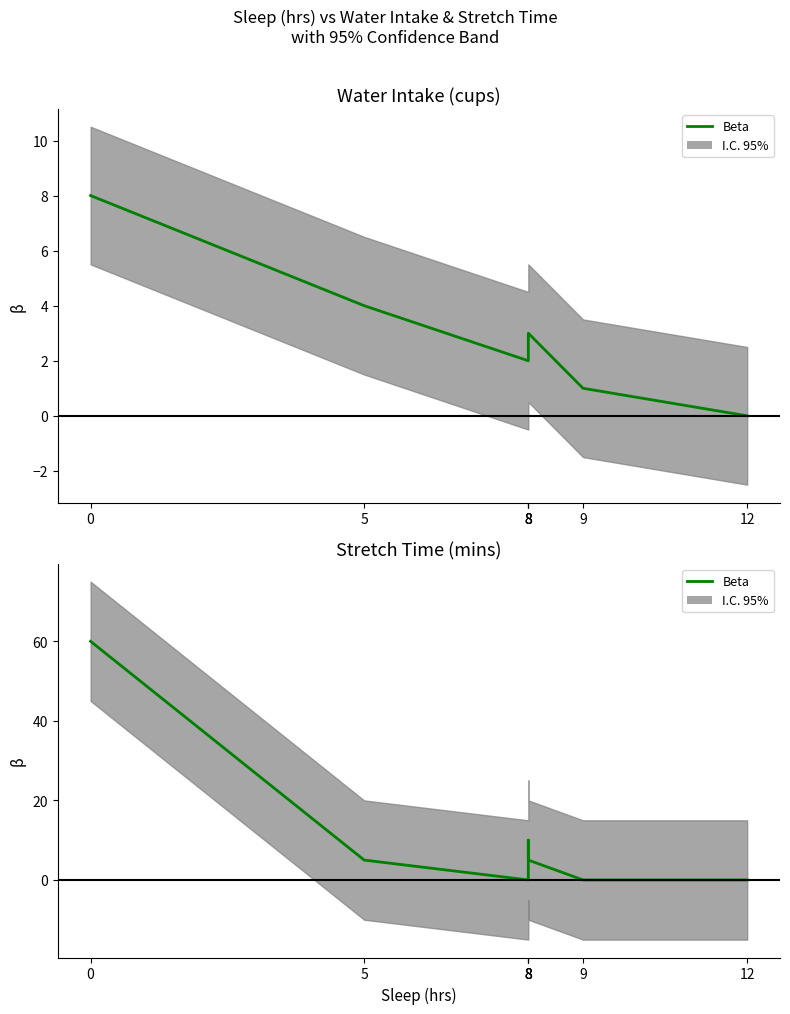

How many lines are shown in the chart?

1